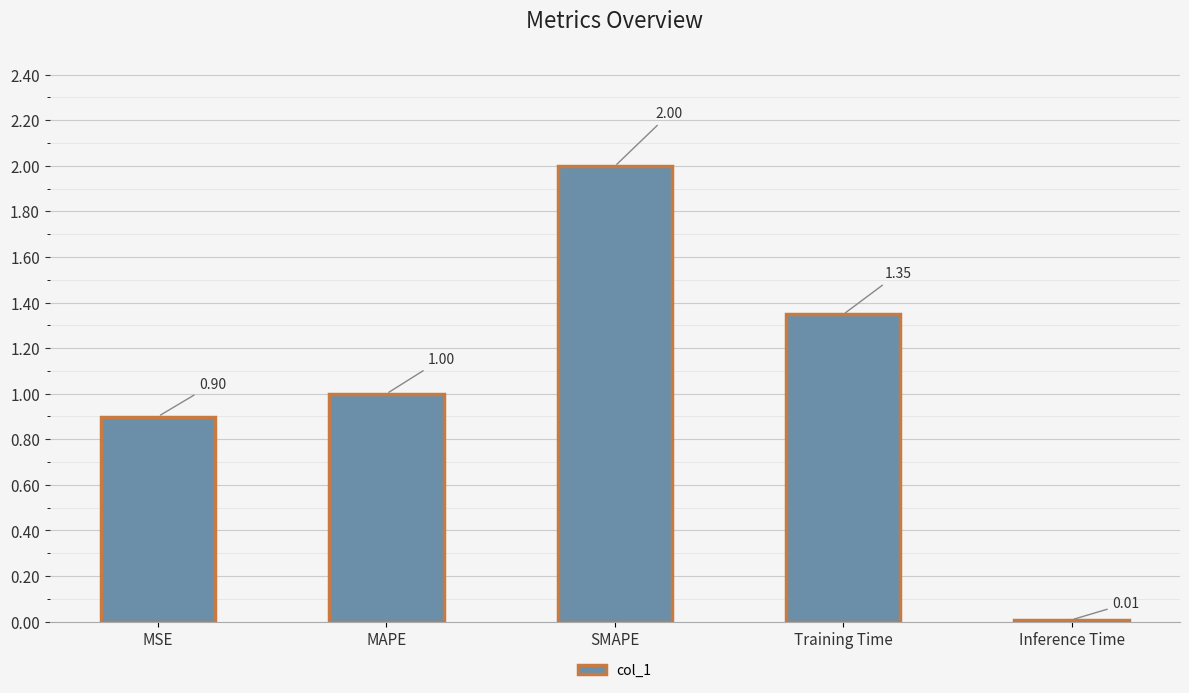

At which label is the value closest to 1?

MAPE